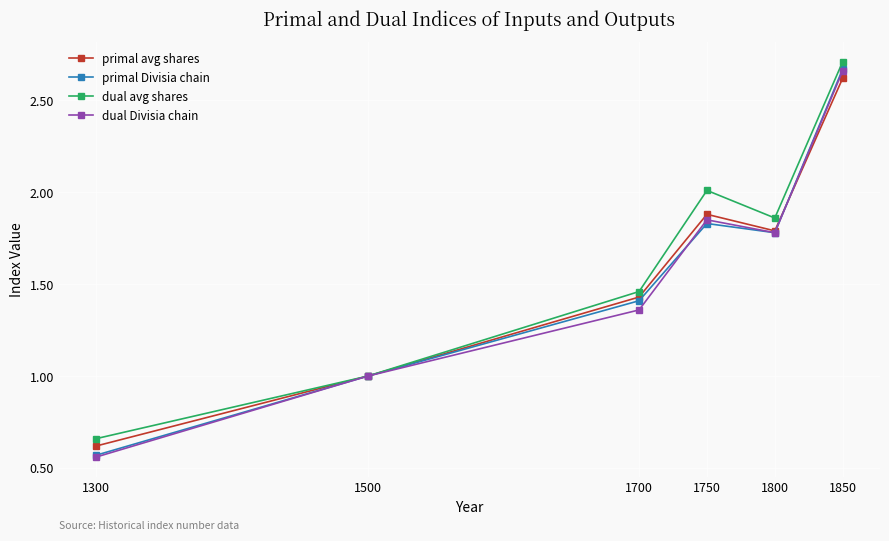

True or false: primal Divisia chain has more than 2 points higher than both neighbors.

False